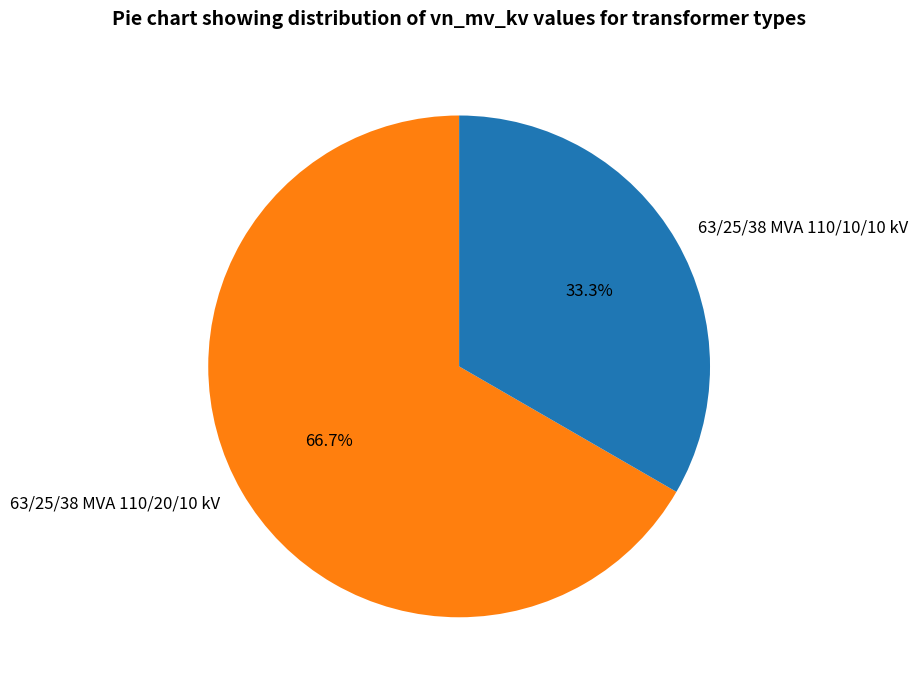

Between 63/25/38 MVA 110/10/10 kV and 63/25/38 MVA 110/20/10 kV, which is larger?

63/25/38 MVA 110/20/10 kV